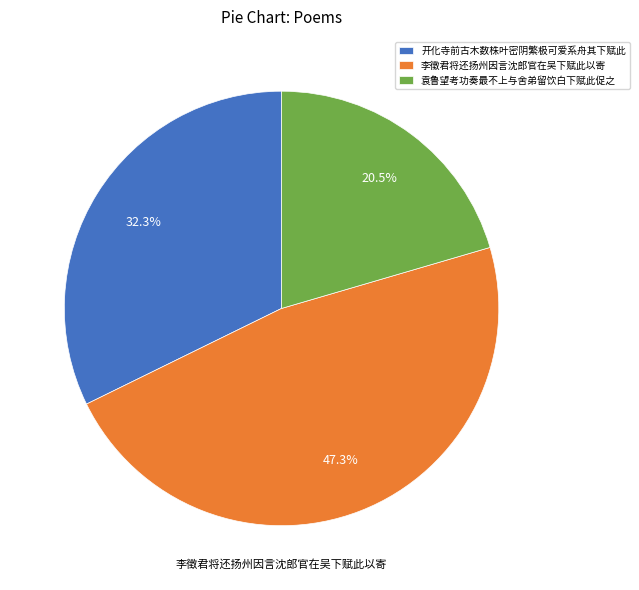

What is the ratio of the value at 开化寺前古木数株叶密阴繁极可爱系舟其下赋此 to the value at 袁鲁望考功奏最不上与舍弟留饮白下赋此促之?

1.6